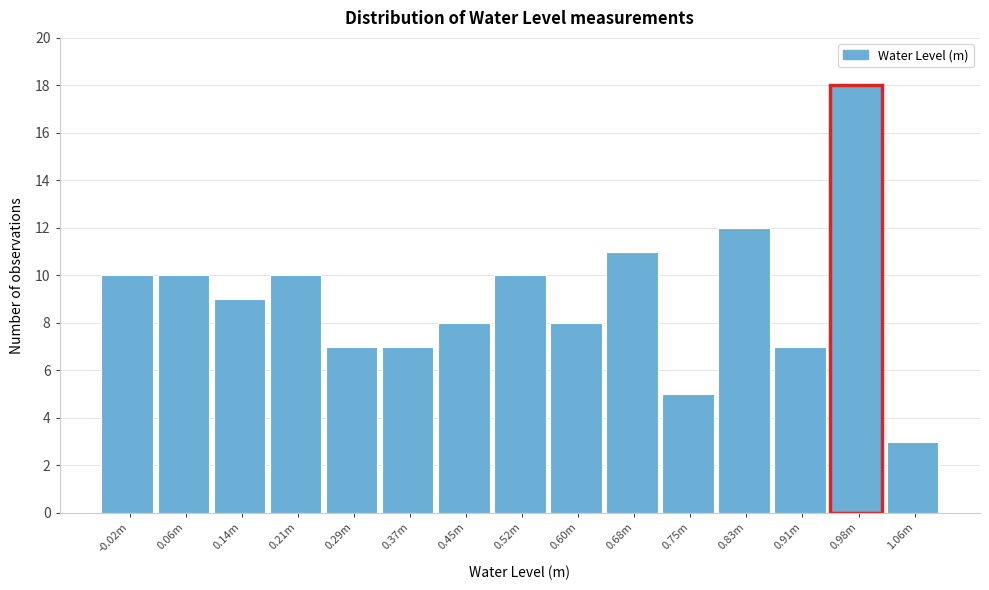

Reading left to right, transcribe all the data shown in this chart.

10	10	9	10	7	7	8	10	8	11	5	12	7	18	3